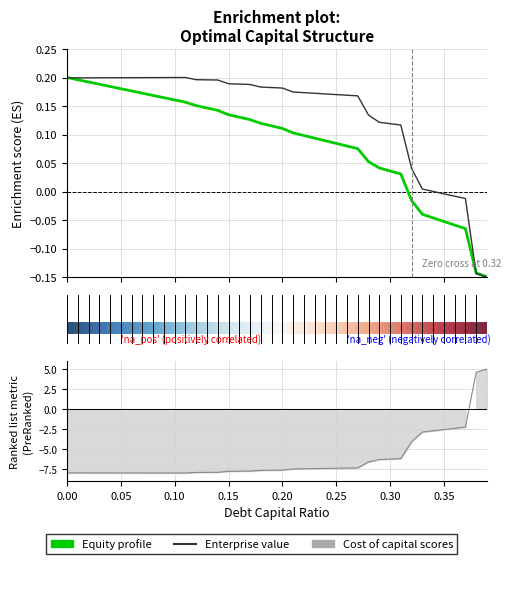

What is the difference between the highest and lowest values at 0.07?

8.2